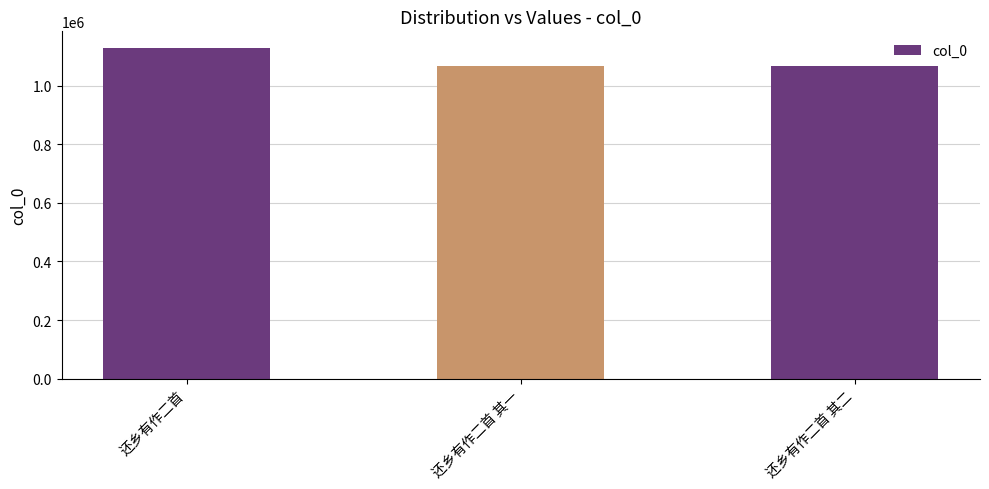

Between 还乡有作二首 and 还乡有作二首 其一, which is larger?

还乡有作二首